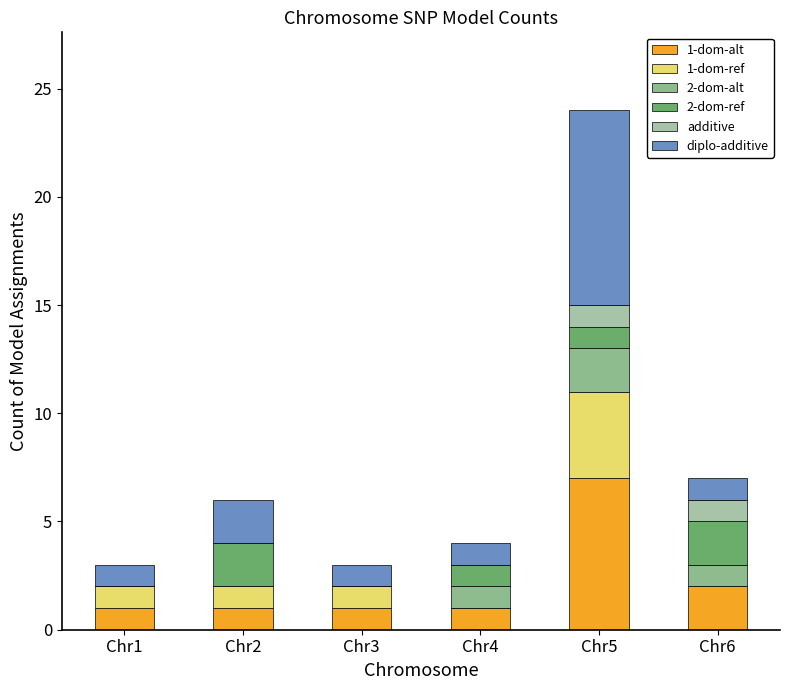

What is the average value of the diplo-additive series?

2